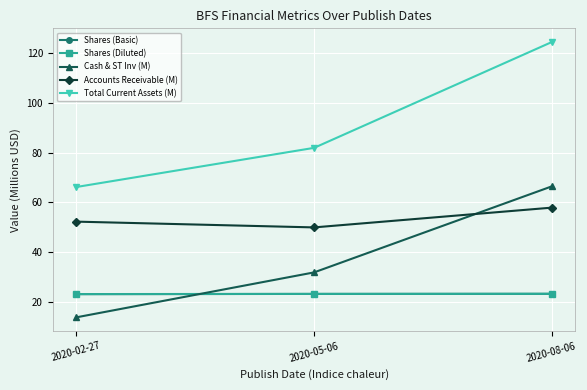

At which label is Cash & ST Inv (M) closest to 40?

2020-05-06